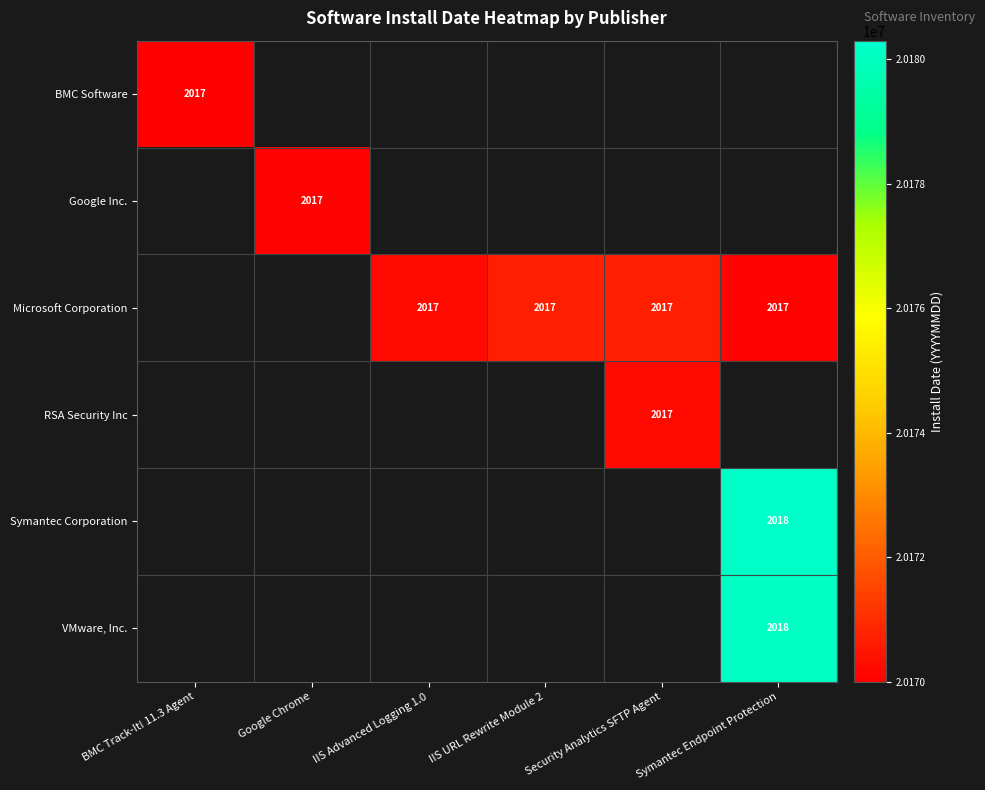

The value of Microsoft Corporation at IIS URL Rewrite Module 2 is 2017. True or false?

True